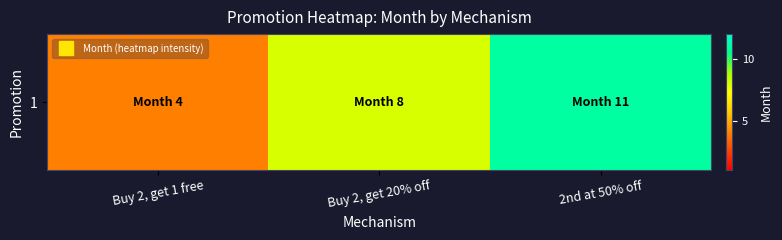

What is the ratio of the value at Buy 2, get 20% off to the value at Buy 2, get 1 free?

2.0